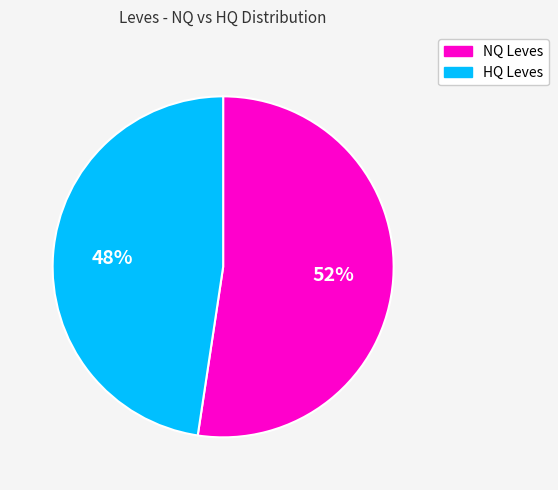

Is there any slice that represents more than half of the pie?

Yes